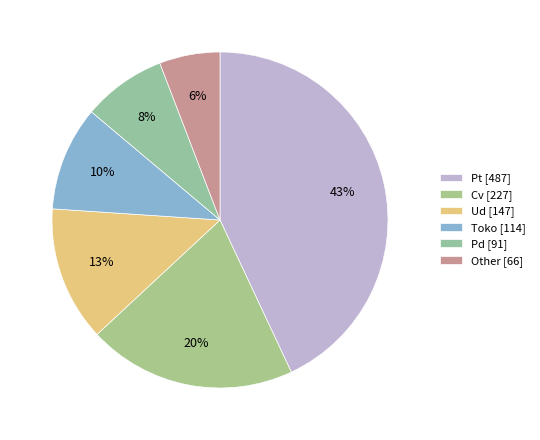

Rank the categories by value from lowest to highest.

Other [66], Pd [91], Toko [114], Ud [147], Cv [227], Pt [487]